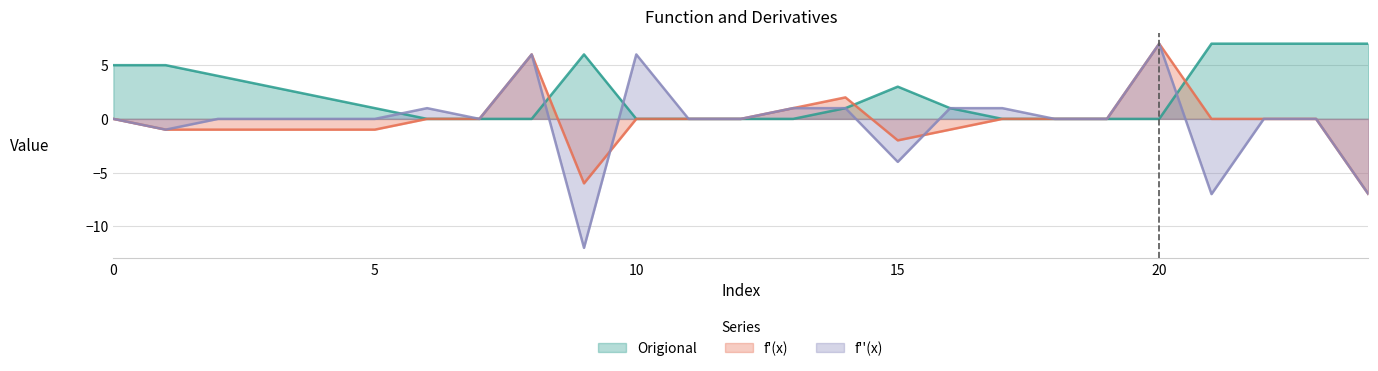

Is it true that f'(x) equals 4 at 10?

False